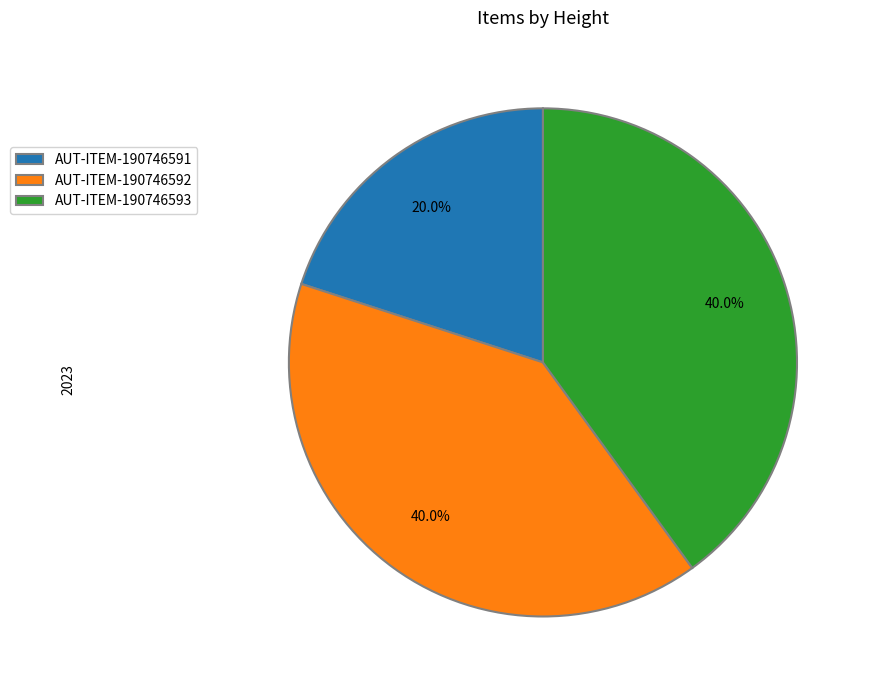

To the nearest percent, what percentage of the pie is AUT-ITEM-190746593?

40%